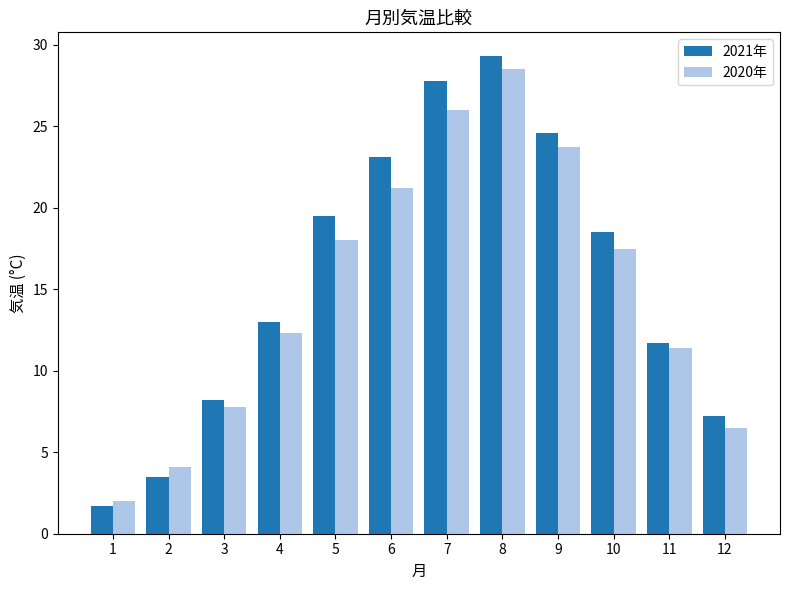

True or false: 2021年 has a value of 3.5 at 2.

True